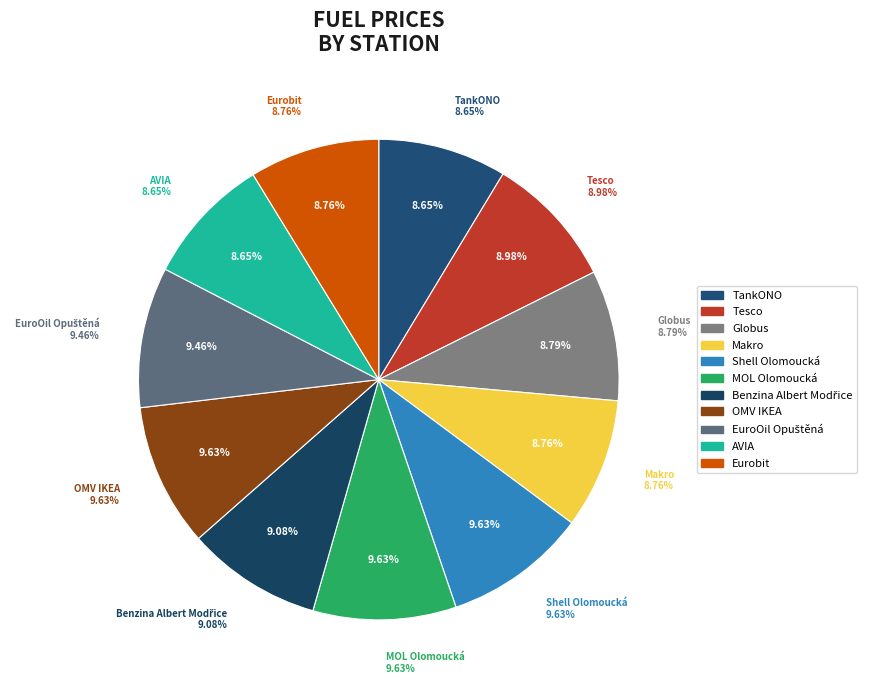

To the nearest percent, what is the average slice percentage?

9%